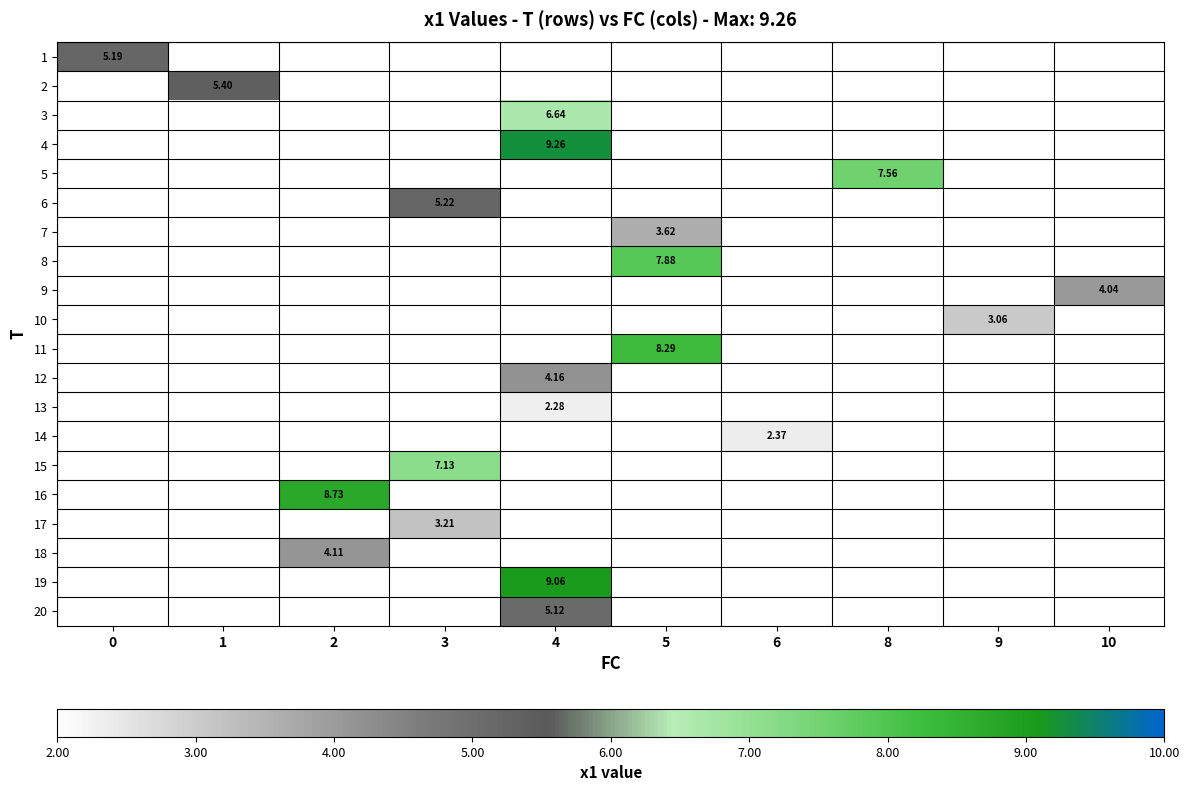

At 1, list the series in order from smallest to largest.

row_0, row_1, row_2, row_3, row_4, row_5, row_6, row_7, row_8, row_9, row_10, row_11, row_12, row_13, row_14, row_15, row_16, row_17, row_18, row_19